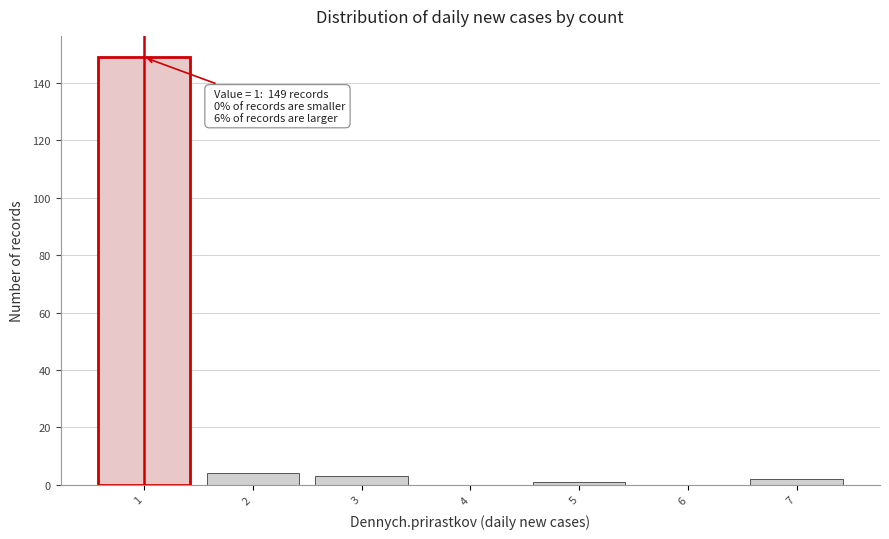

Which range on the x-axis has the tallest bar?

0.5 to 1.5